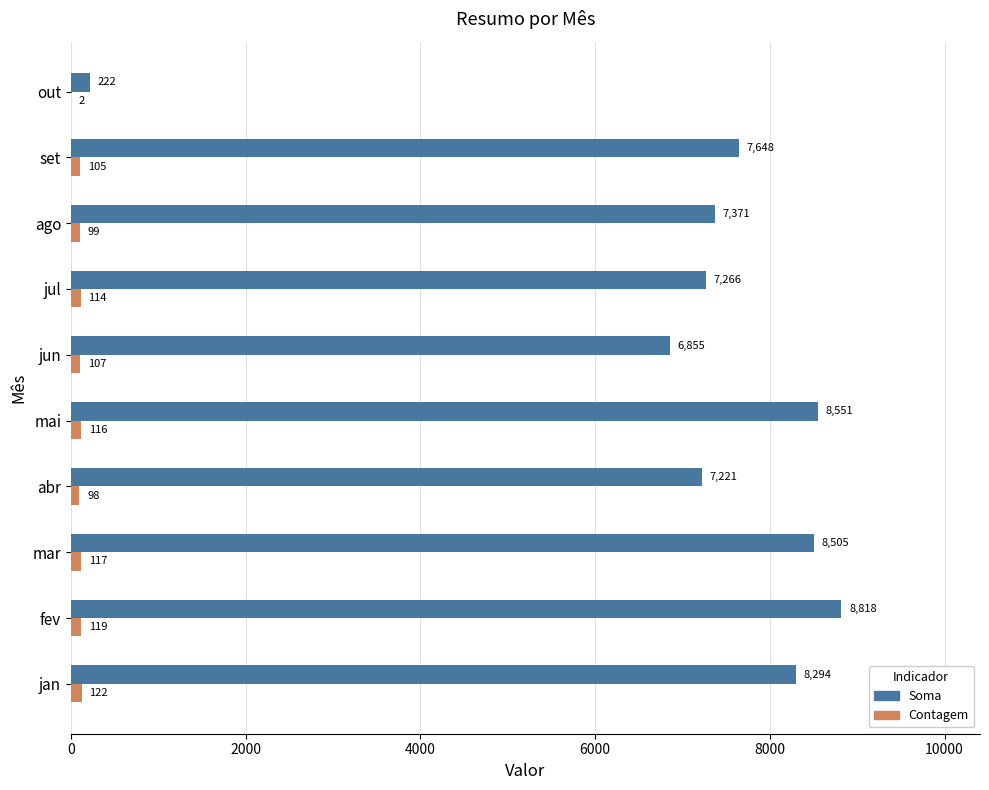

What value does the Contagem series have at out?

2.0